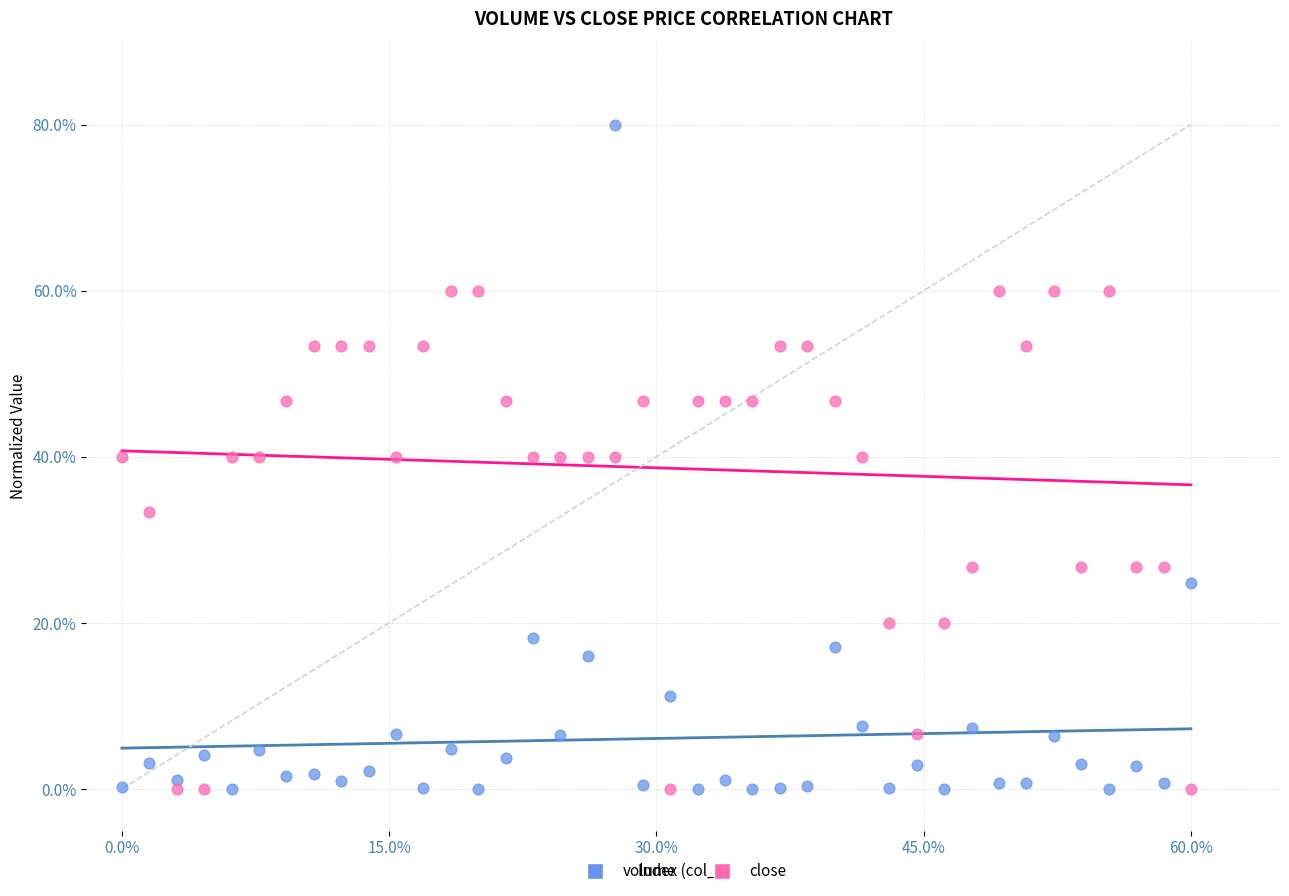

Across all data points, what is the range of Y values (max minus min)?

80.0